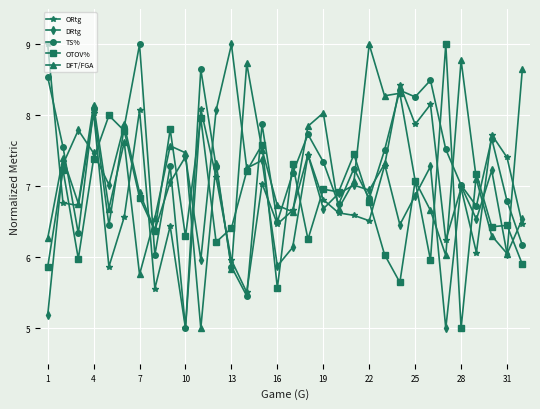

What is the greatest value displayed?

9.0